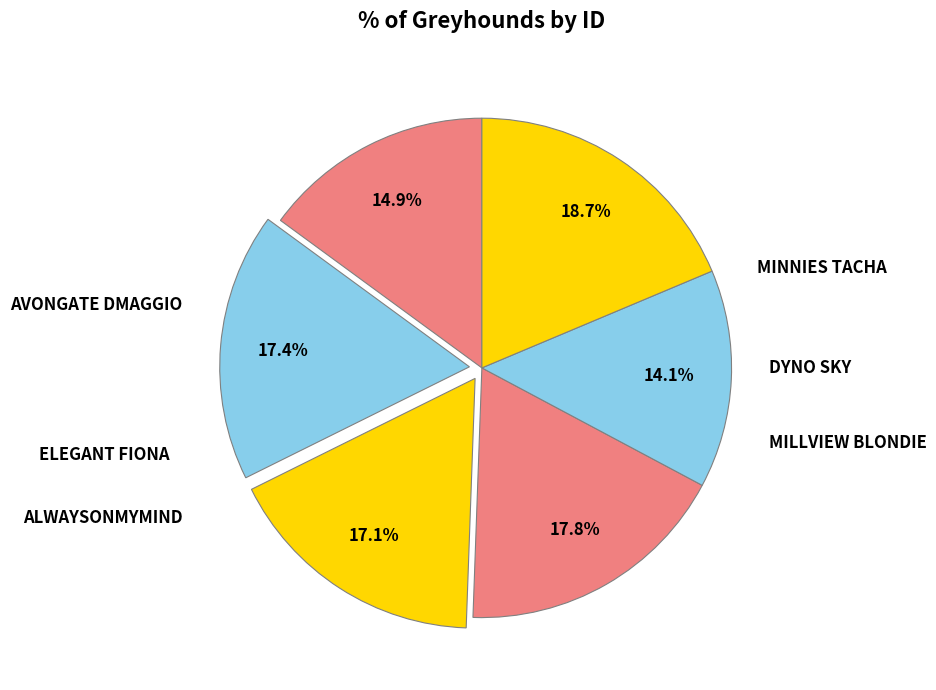

Count the number of slices in the pie.

6